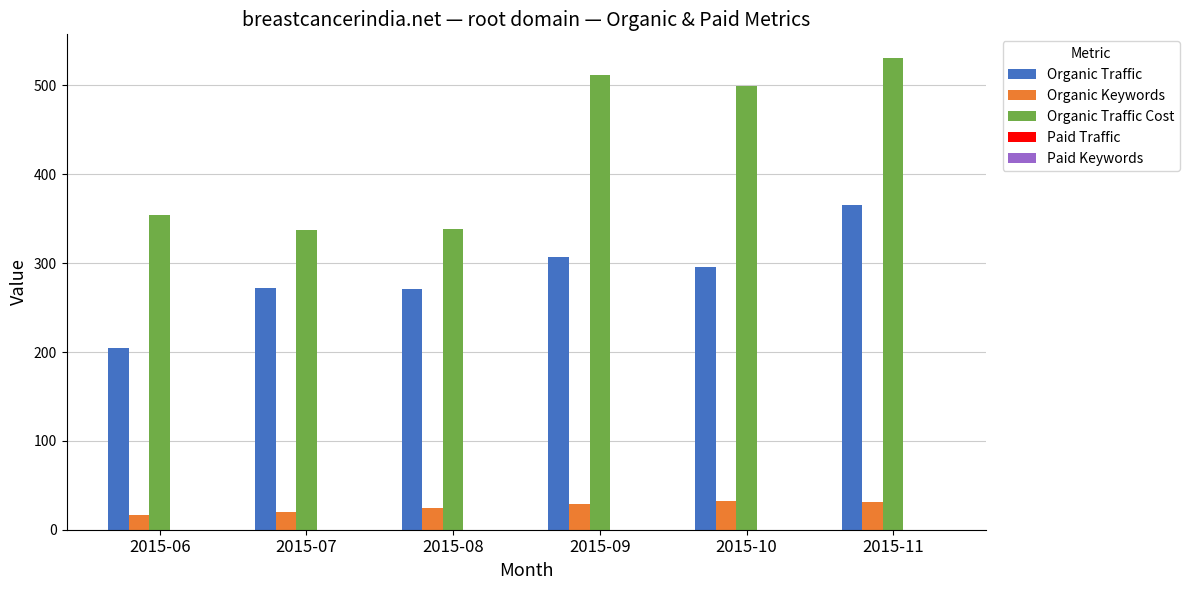

Which category has the lowest value in the Organic Traffic series?

2015-06